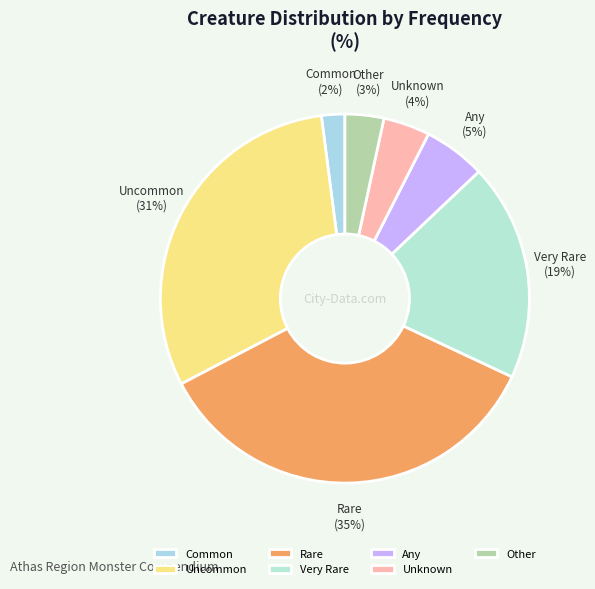

Rank the categories by value from highest to lowest.

Rare, Uncommon, Very Rare, Any, Unknown, Other, Common